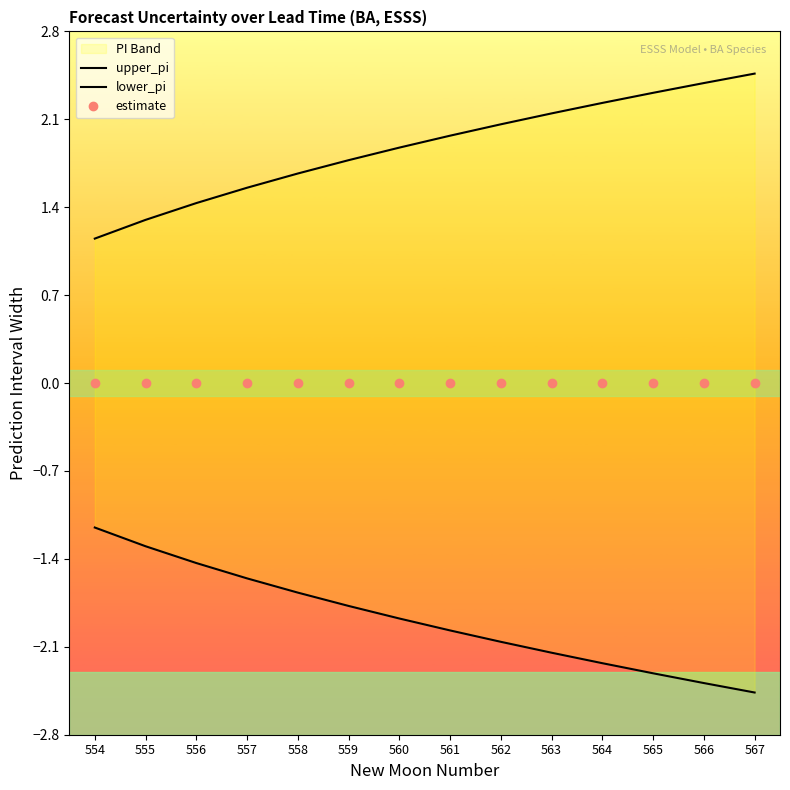

What is the approximate value of upper_pi at 555?

1.3